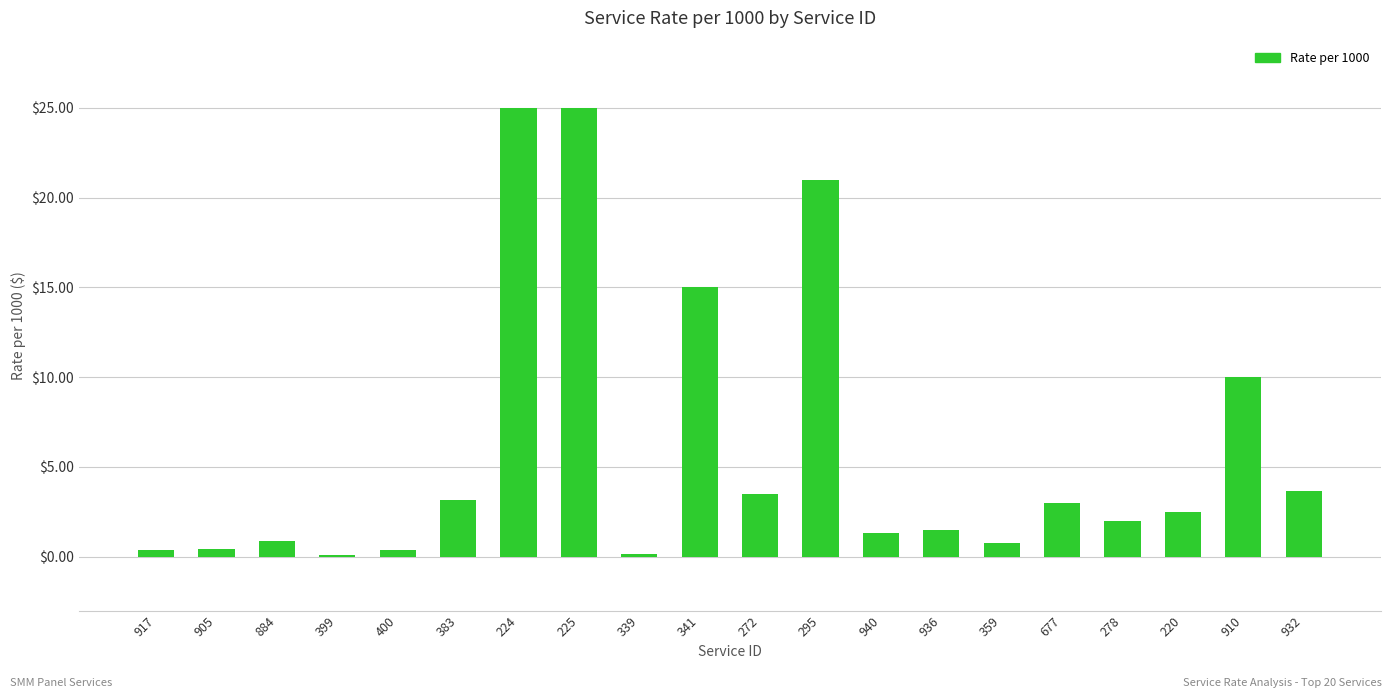

Are the bars horizontal?

No